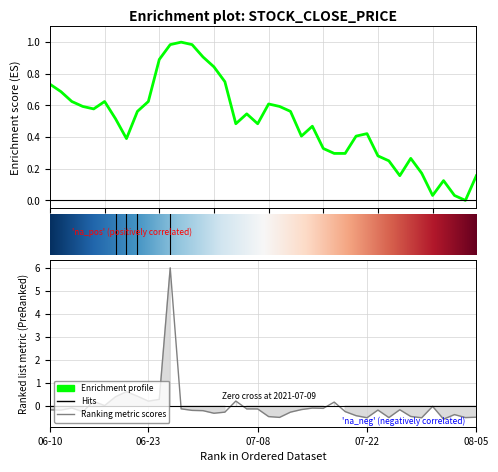

Is it true that close equals 0.3 at 2021-07-14?

False